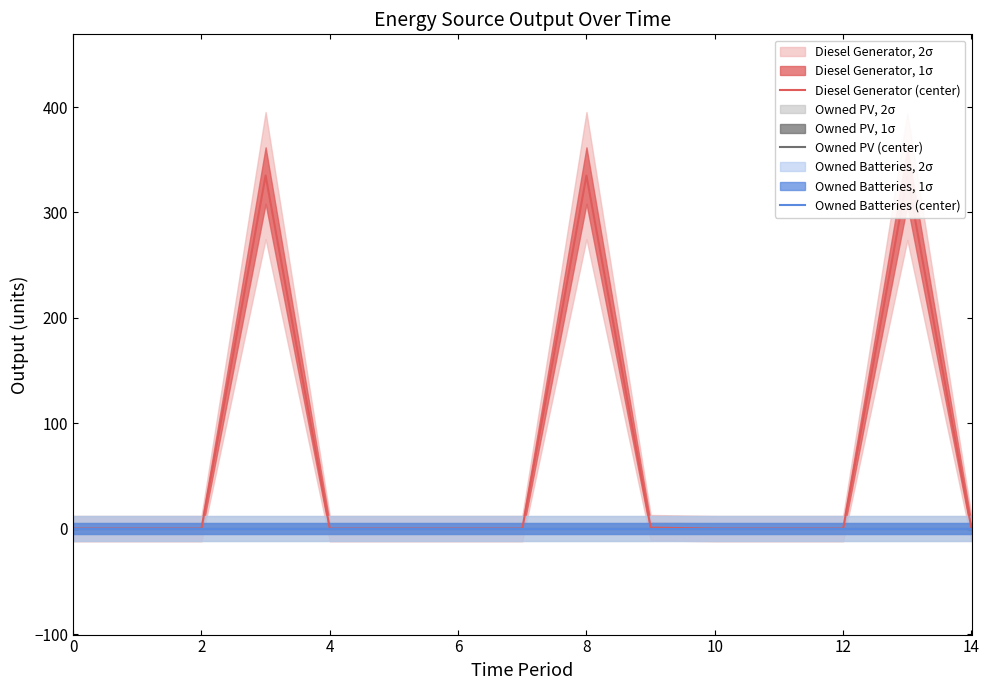

How many lines are shown in the chart?

3